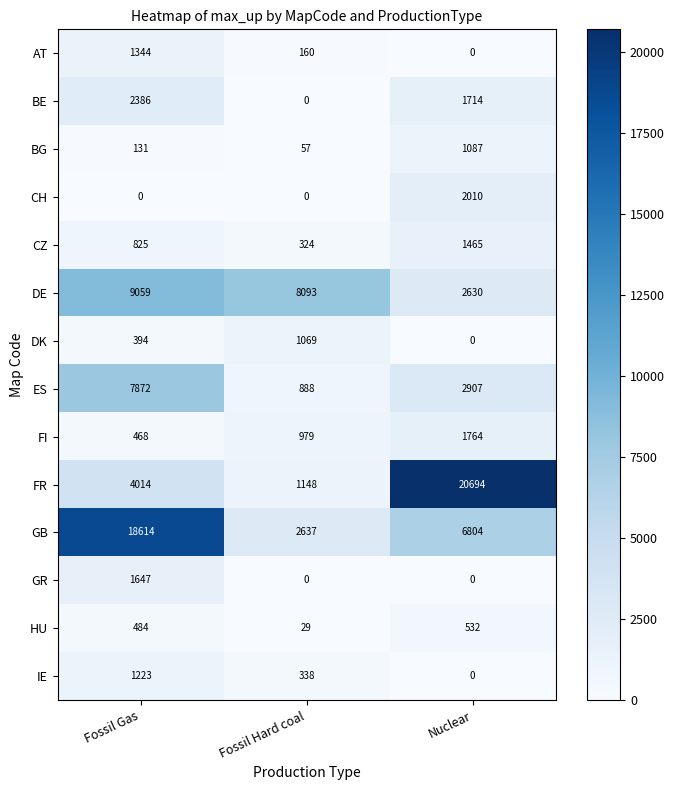

What is the difference between the highest and lowest values at Nuclear?

20694